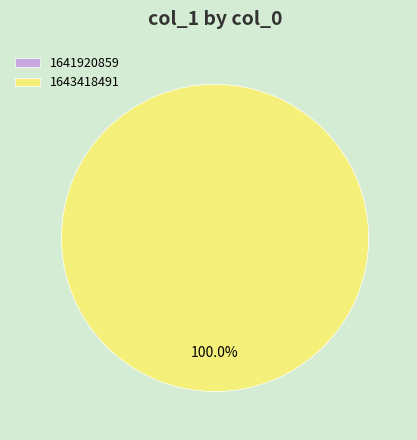

Is there a majority slice in this chart?

Yes